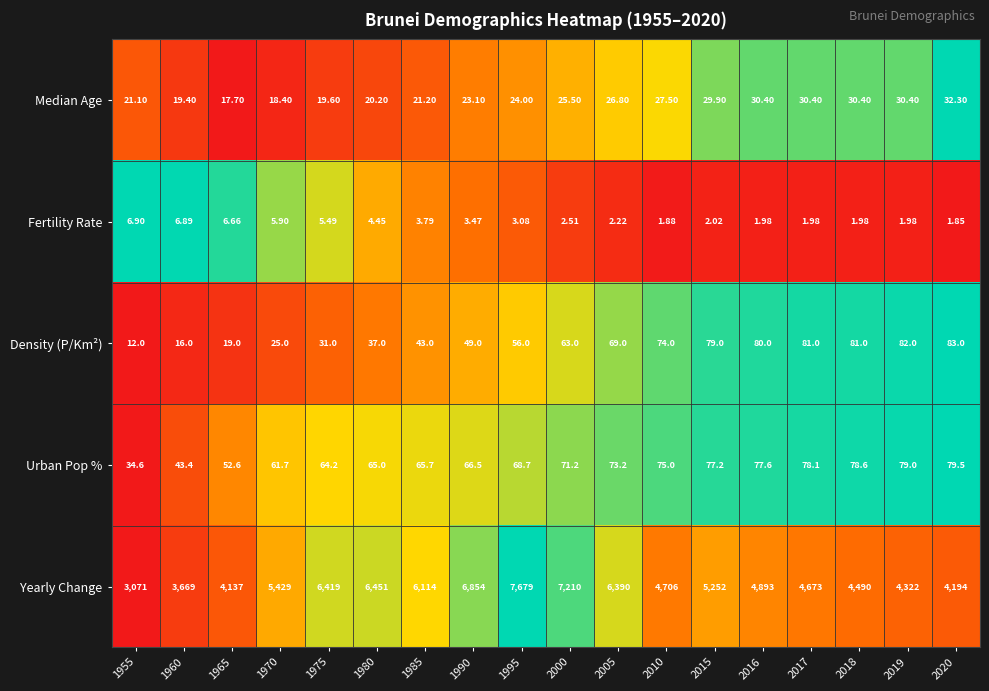

Which series changed the most between 2017 and 2019?

Yearly Change